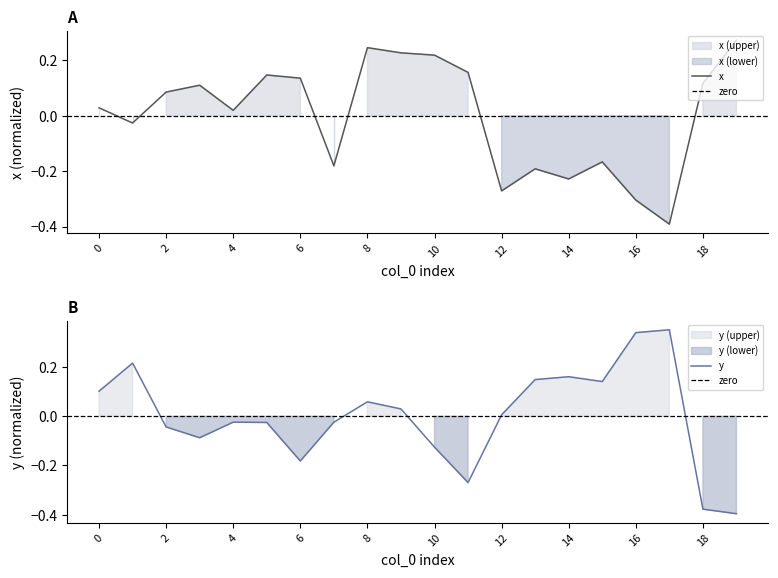

What is the spread (max minus min) of values at 19?

0.7